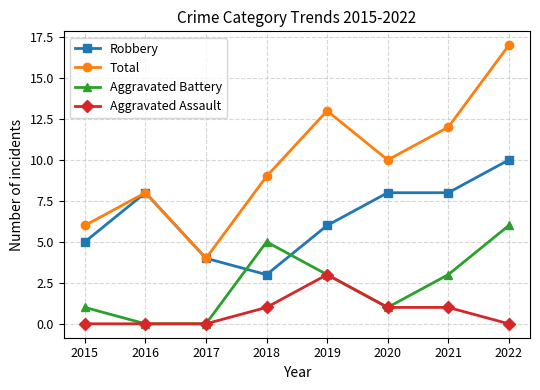

The Total series shows 7 at 2019. True or false?

False